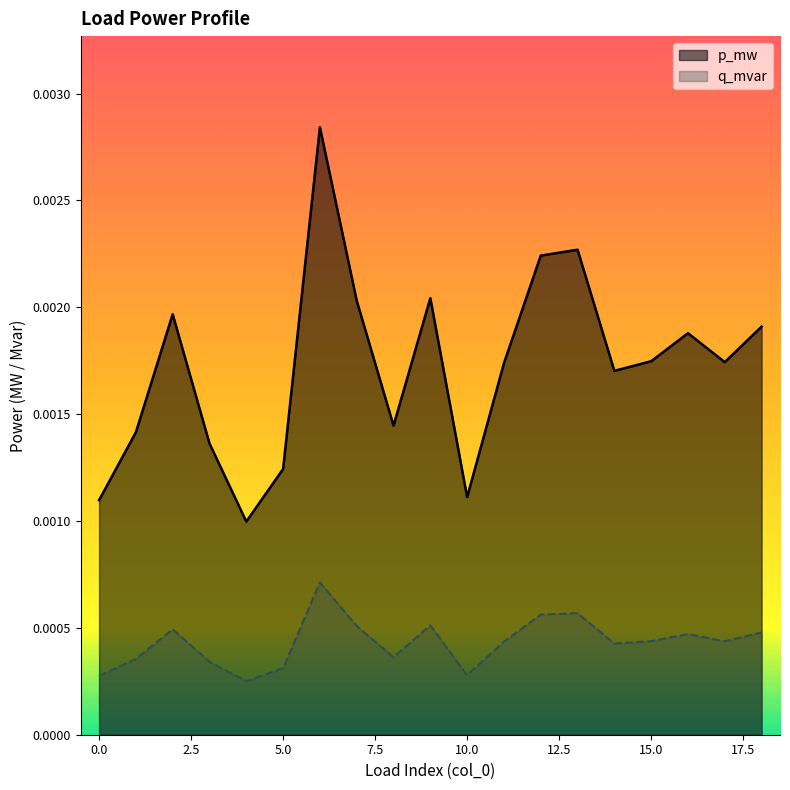

True or false: p_mw and q_mvar intersect in this chart.

False